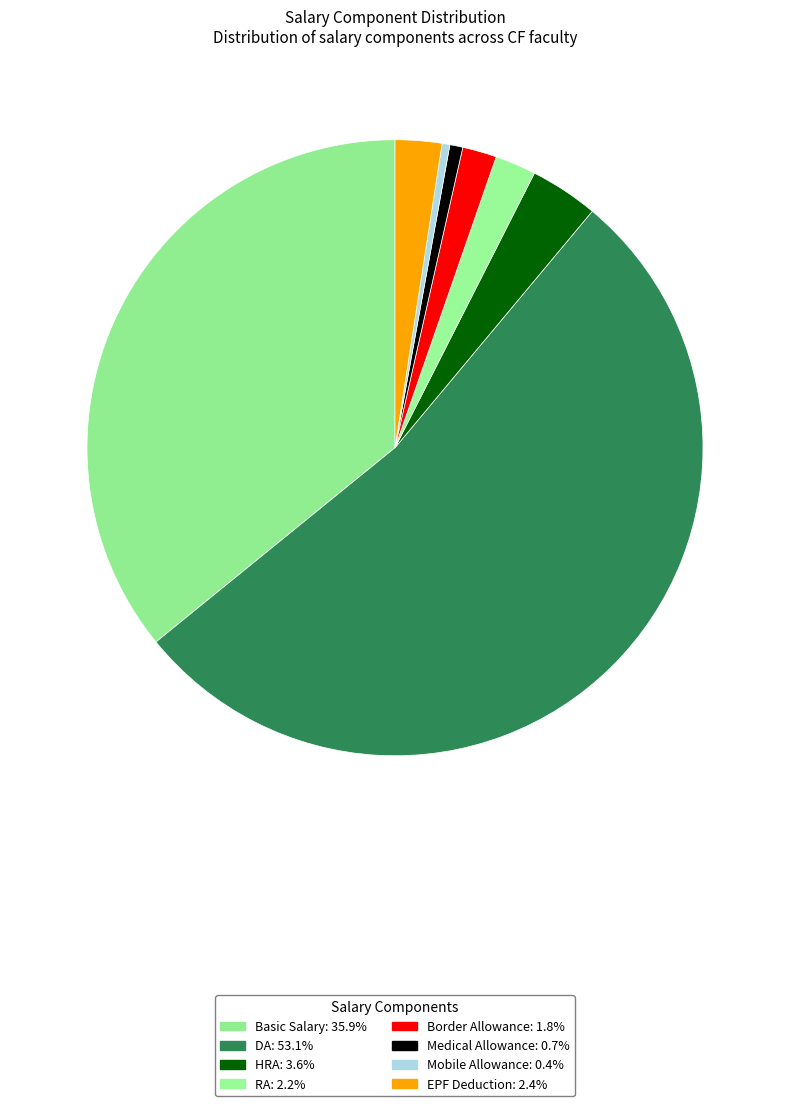

Which slice represents more than half of the pie?

DA